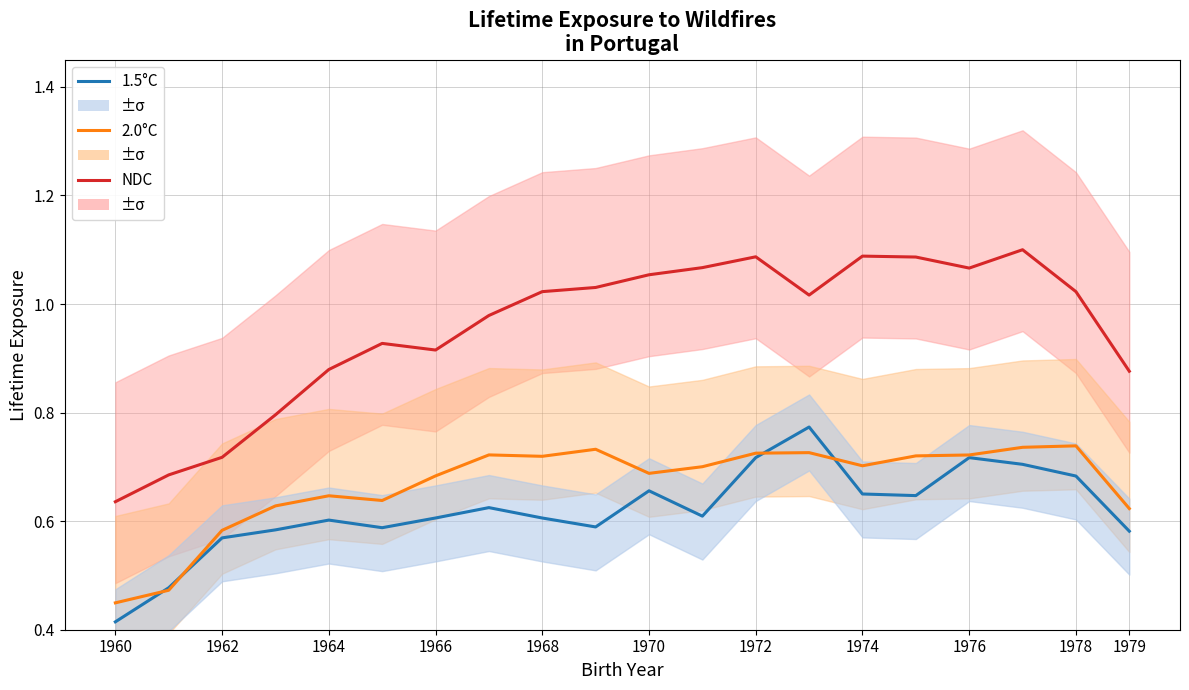

At how many categories does at least one series exceed 0?

20